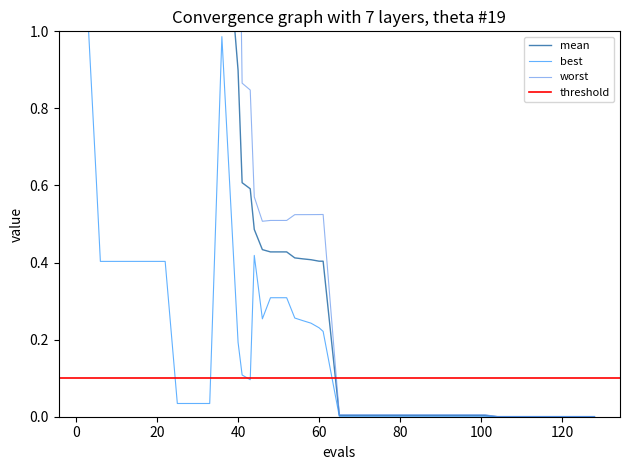

What is the value of the mean point at the 22nd from the left?

0.4